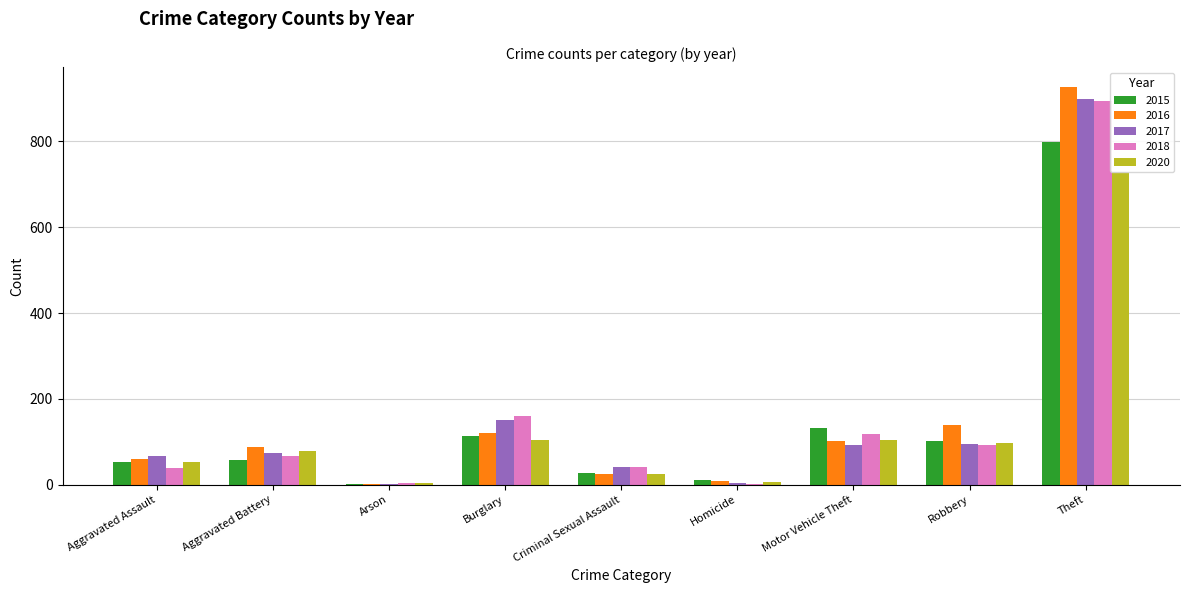

True or false: 2018 has a value of 138 at Robbery.

False